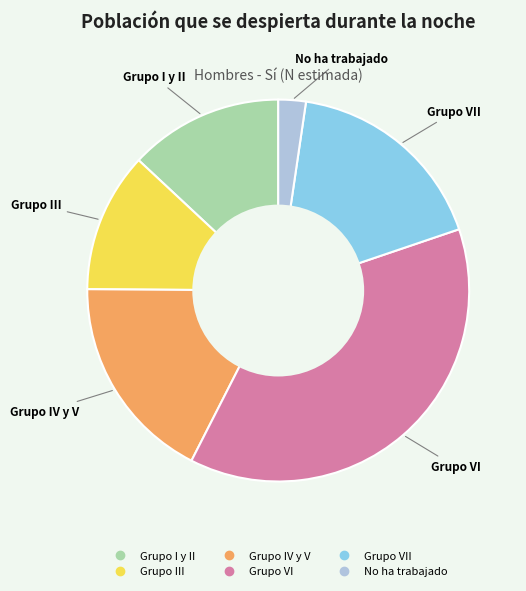

Is there a majority slice in this chart?

No